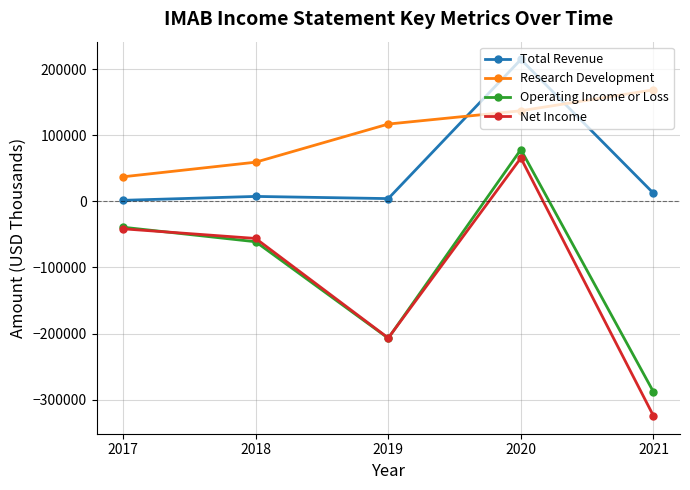

Which category has the highest value in the Operating Income or Loss series?

2020